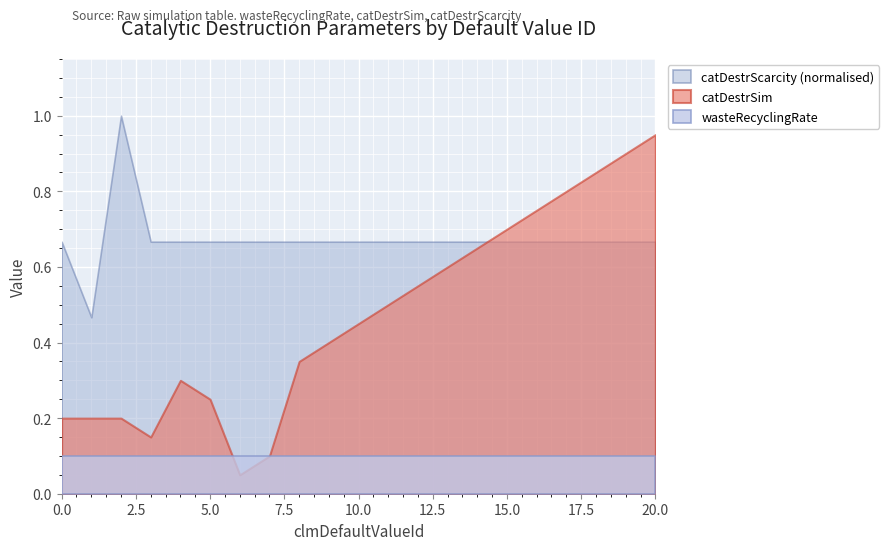

How many lines are shown in the chart?

3